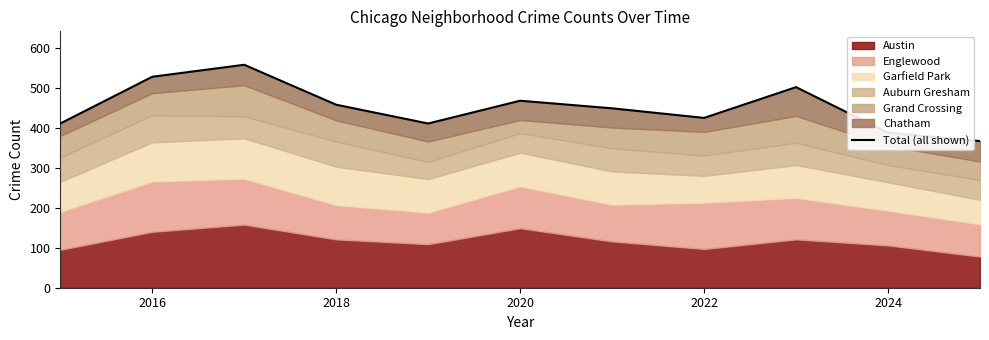

Reading left to right, what are all the values shown in this chart?

411	528	558	458	411	468	449	425	502	388	367